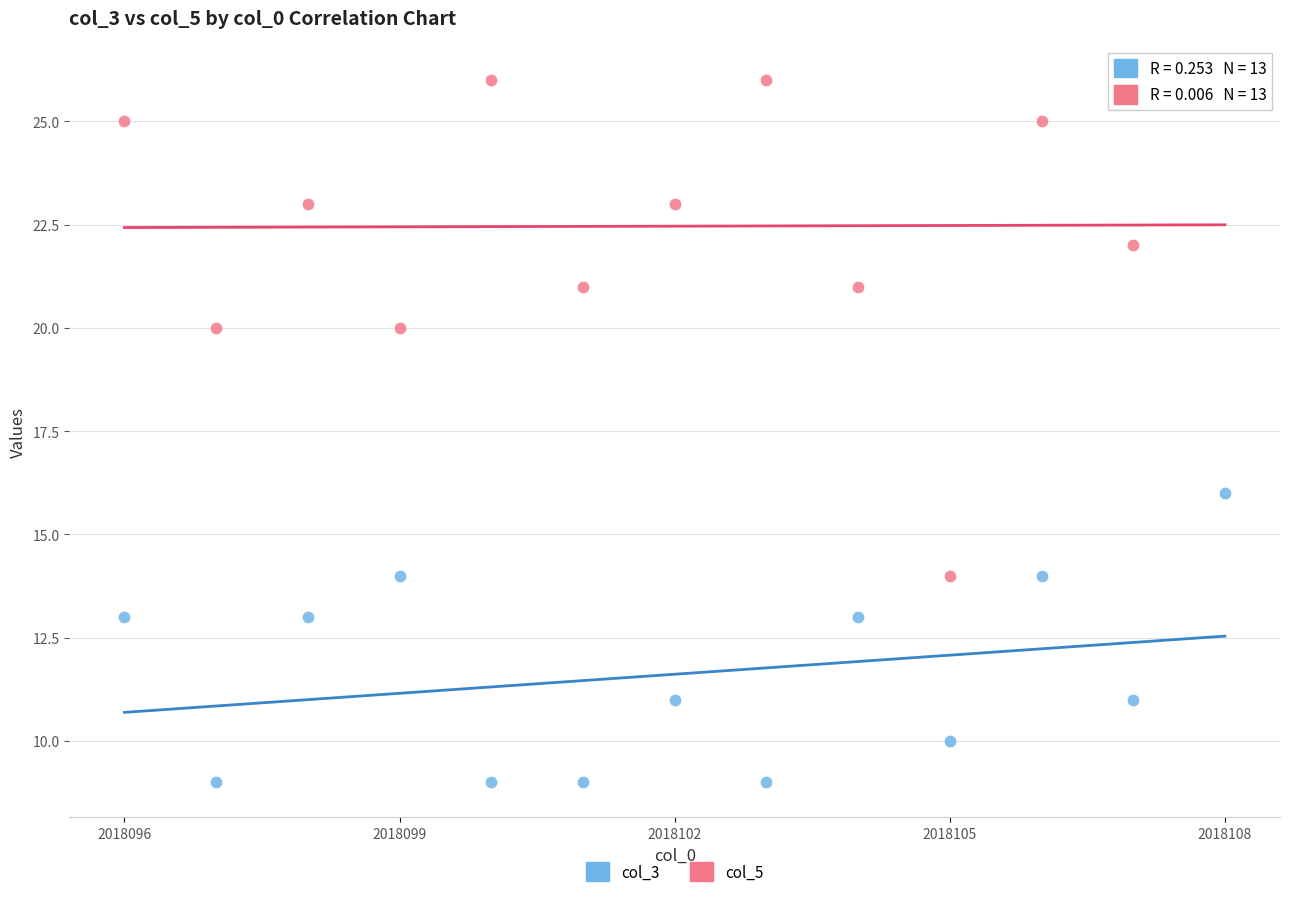

Which series has the widest spread of Y values?

col_5